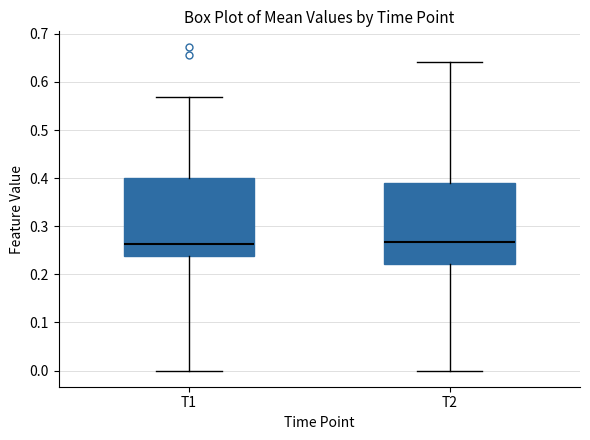

Reading left to right, transcribe this box plot: for each box, give where its median line is, the range the box spans, and where its two whiskers end, as read against the y-axis. The values are not printed on the chart, so give them approximately, as read against the axis.

T1: median 0.26, box 0.24 to 0.40, whiskers 0.00 to 0.57
T2: median 0.27, box 0.22 to 0.39, whiskers 0.00 to 0.64